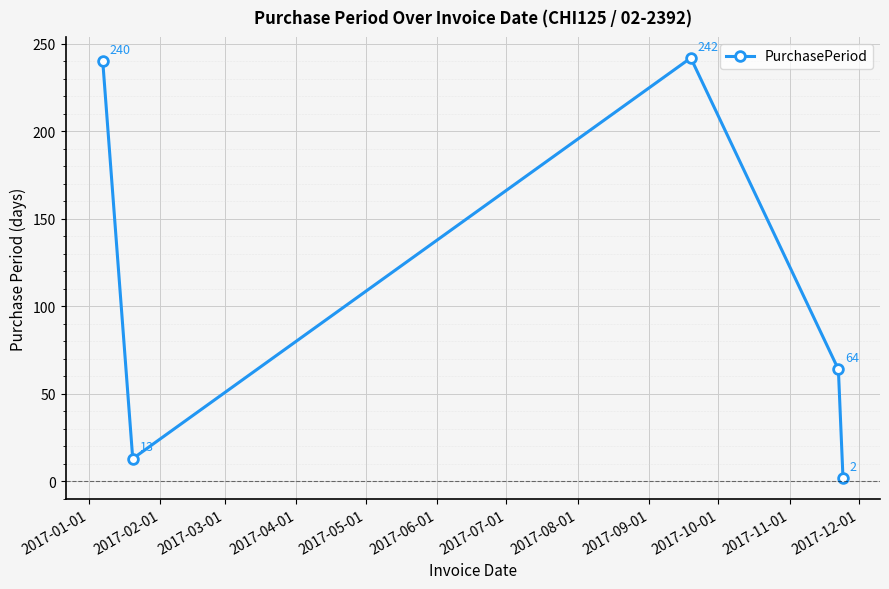

What is the maximum value shown in the chart?

242